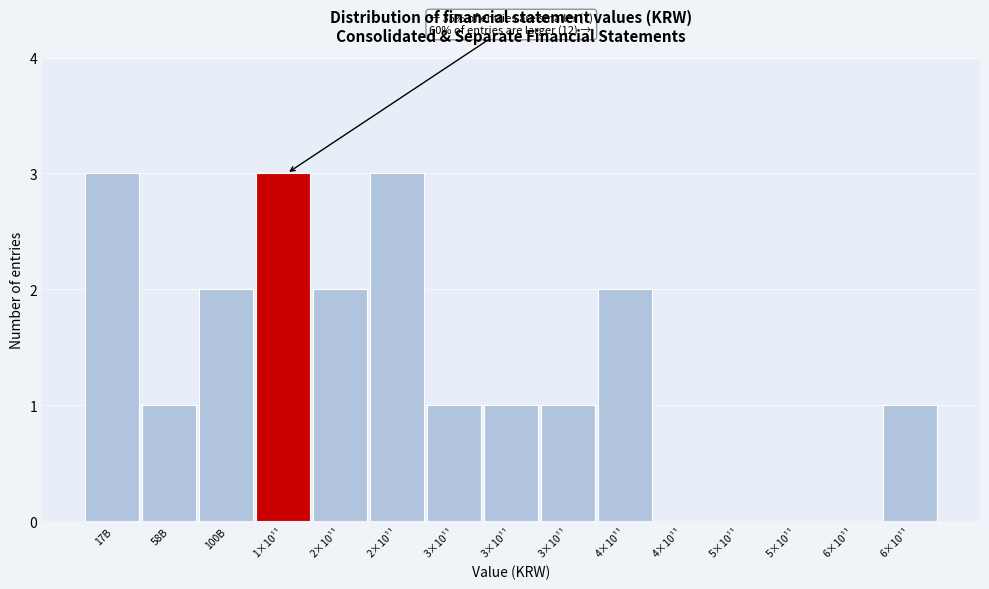

Count the number of categories in the chart.

15